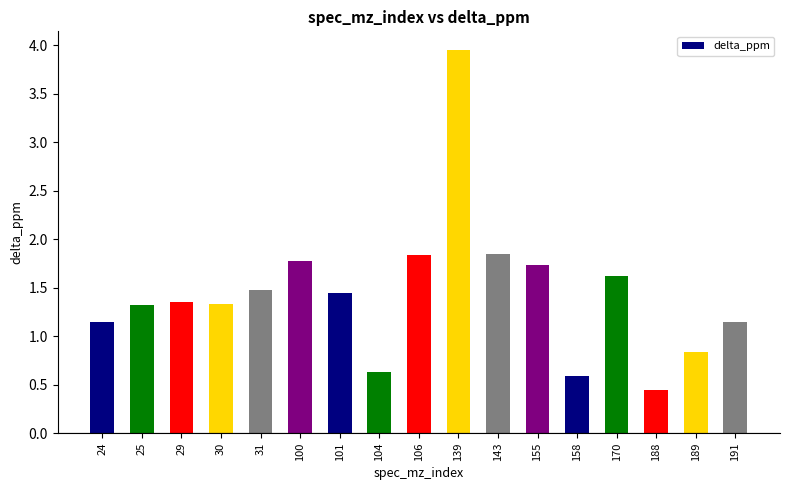

What is the difference between the maximum and minimum values?

3.5